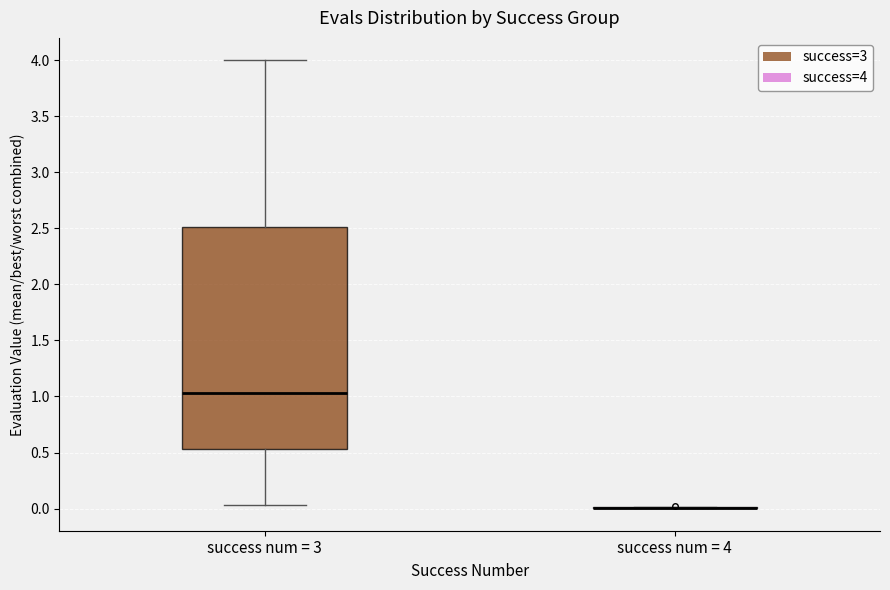

Reading left to right, transcribe this box plot: for each box, give where its median line is, the range the box spans, and where its two whiskers end, as read against the y-axis. The values are not printed on the chart, so give them approximately, as read against the axis.

success num = 3: median 1.05, box 0.55 to 2.50, whiskers 0.05 to 4.00
success num = 4: box collapsed to a line at 0.00, whiskers 0.00 to 0.00